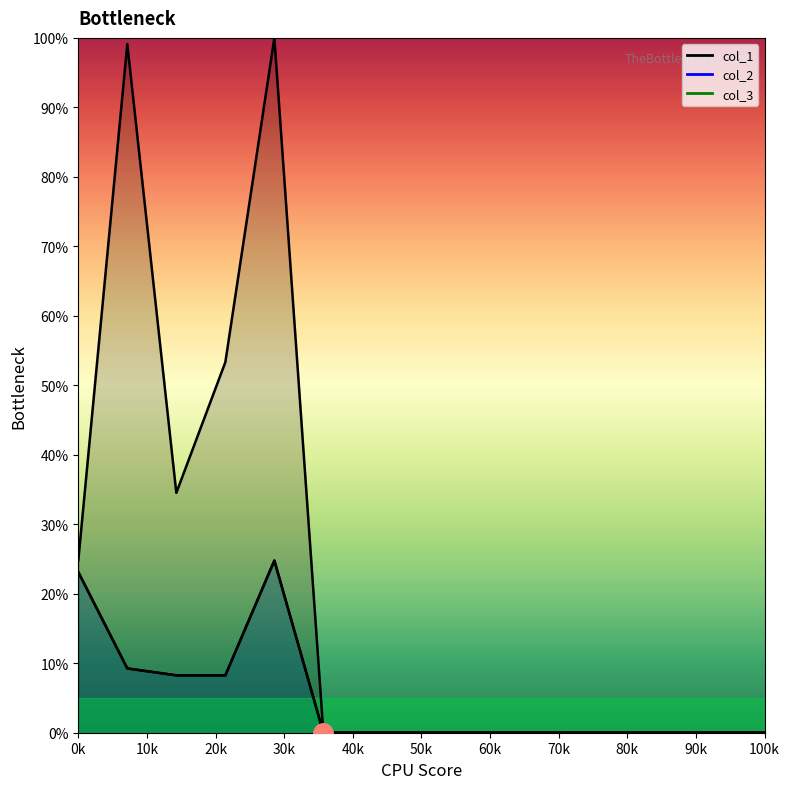

Is it true that col_2 equals 0.0 at 0?

True